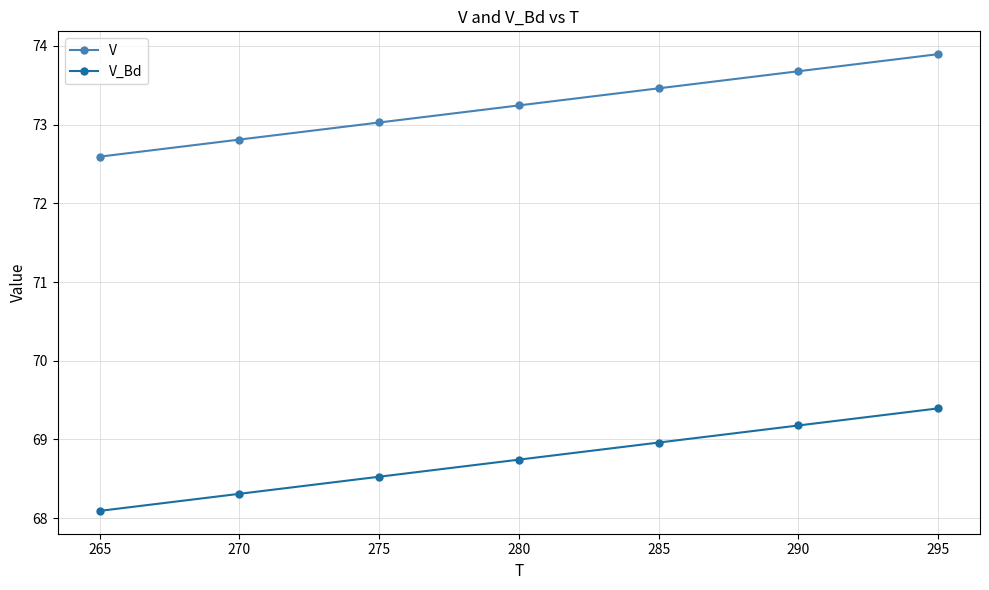

True or false: V and V_Bd cross at least once.

False